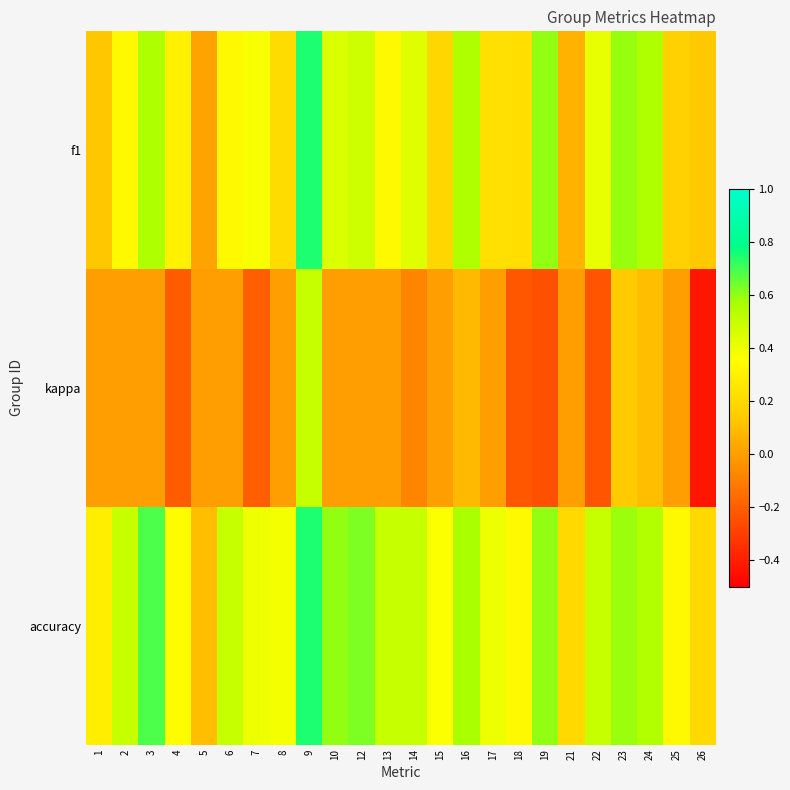

Reading right to left, transcribe all the data shown in this chart.

f1: 26=0.1	25=0.2	24=0.6	23=0.6	22=0.4	21=0.1	19=0.6	18=0.2	17=0.2	16=0.6	15=0.2	14=0.4	13=0.3	12=0.5	10=0.5	9=0.7	8=0.2	7=0.4	6=0.3	5=0.0	4=0.3	3=0.6	2=0.3	1=0.1
kappa: 26=-0.4	25=-0.0	24=0.1	23=0.1	22=-0.2	21=-0.0	19=-0.2	18=-0.2	17=-0.0	16=0.1	15=-0.0	14=-0.1	13=-0.0	12=-0.0	10=-0.0	9=0.5	8=-0.0	7=-0.2	6=-0.0	5=-0.0	4=-0.2	3=-0.0	2=-0.0	1=-0.0
accuracy: 26=0.2	25=0.3	24=0.6	23=0.6	22=0.5	21=0.2	19=0.6	18=0.3	17=0.4	16=0.6	15=0.4	14=0.5	13=0.5	12=0.6	10=0.6	9=0.8	8=0.4	7=0.4	6=0.5	5=0.1	4=0.3	3=0.7	2=0.5	1=0.3